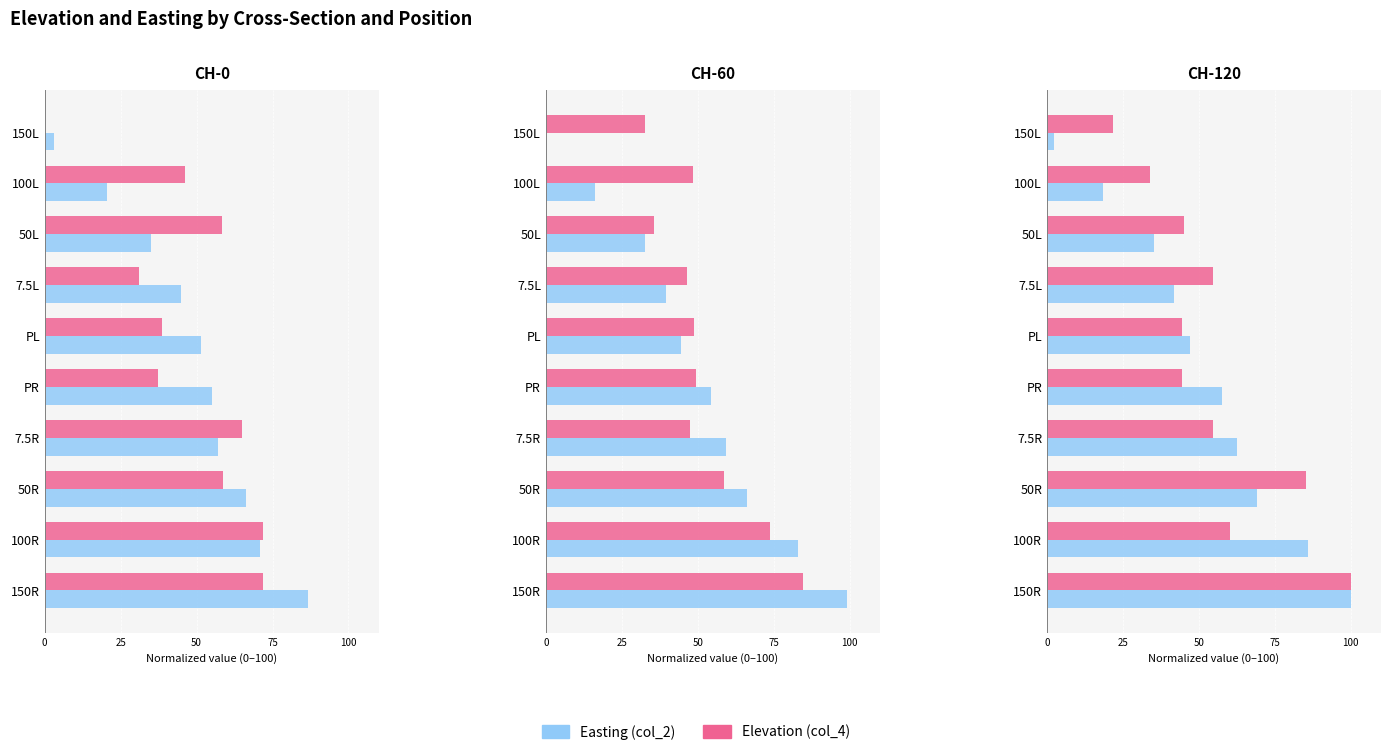

Rank the series at PR from lowest to highest value.

Elevation (col_4), Easting (col_2)